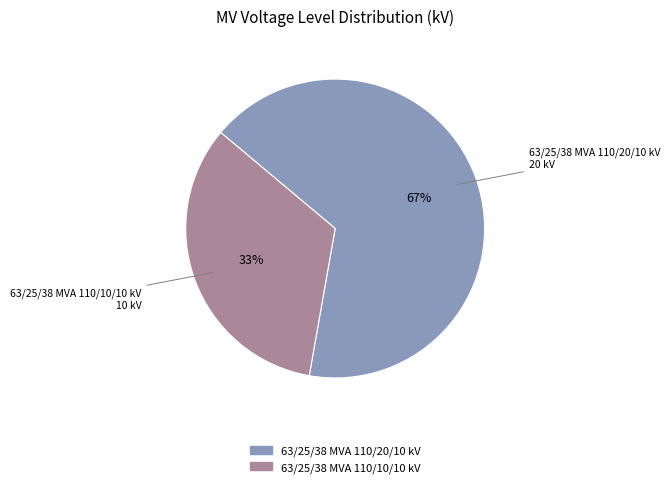

Is the sum of 63/25/38 MVA 110/10/10 kV and 63/25/38 MVA 110/20/10 kV greater than half?

Yes